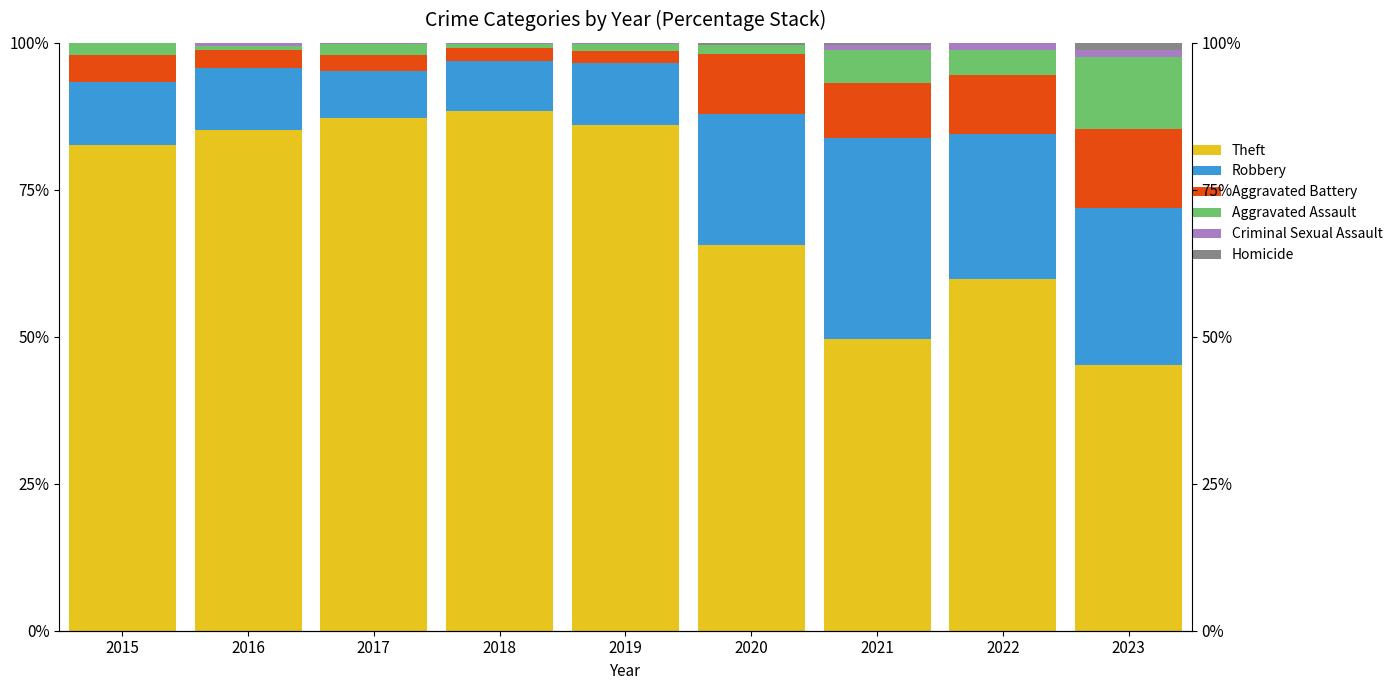

How many bars are there in total?

54